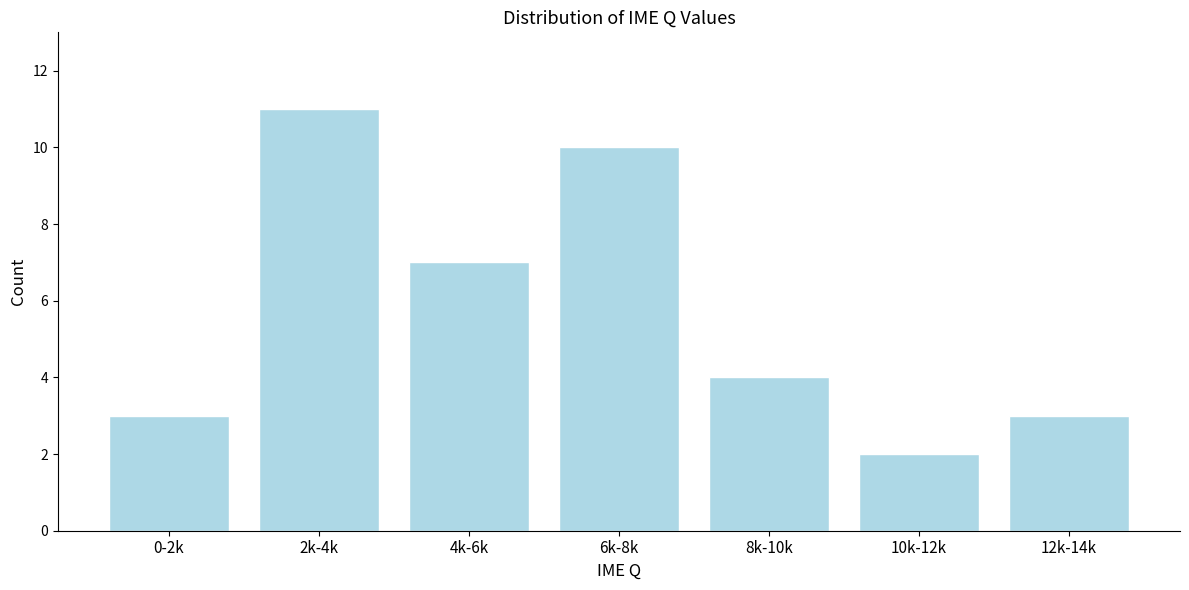

Reading left to right, what are all the values shown in this chart?

3	11	7	10	4	2	3